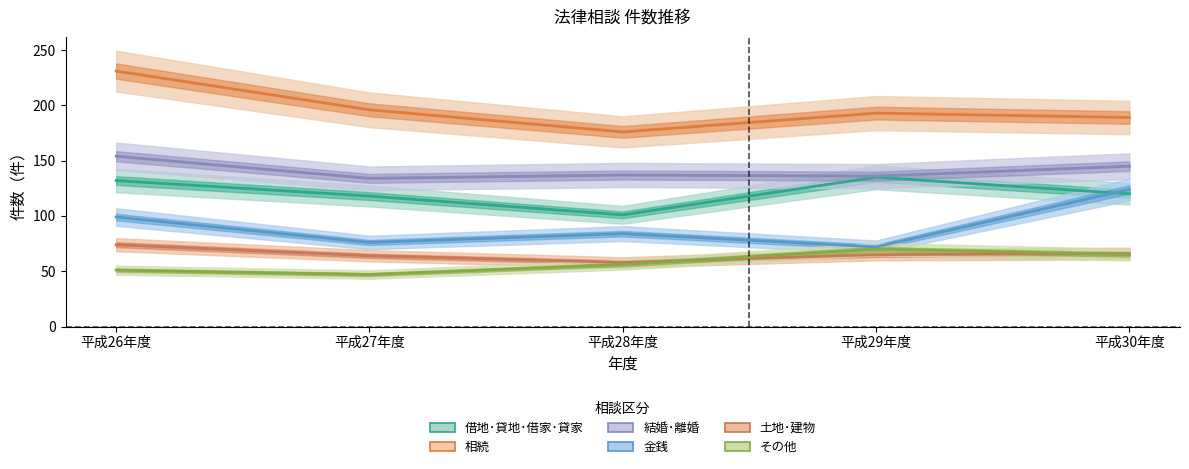

True or false: その他 has a value of 47 at 平成27年度.

True